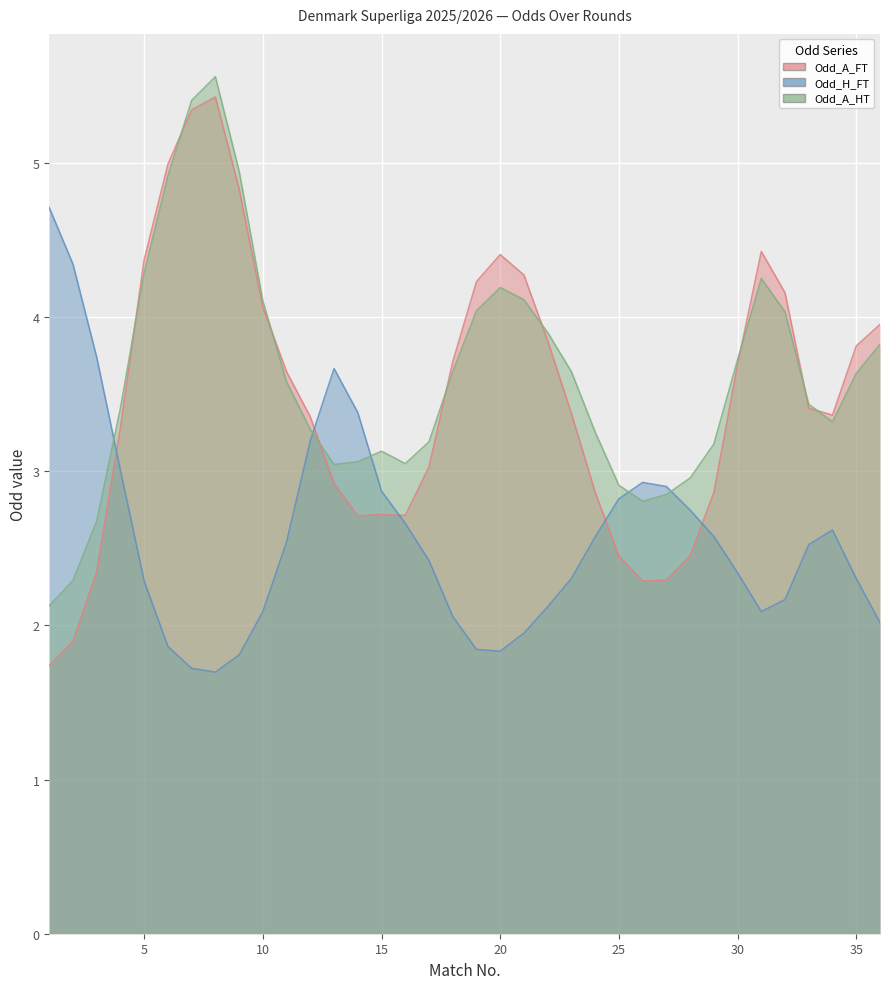

True or false: Odd_A_HT has more than 0 points higher than both neighbors.

True